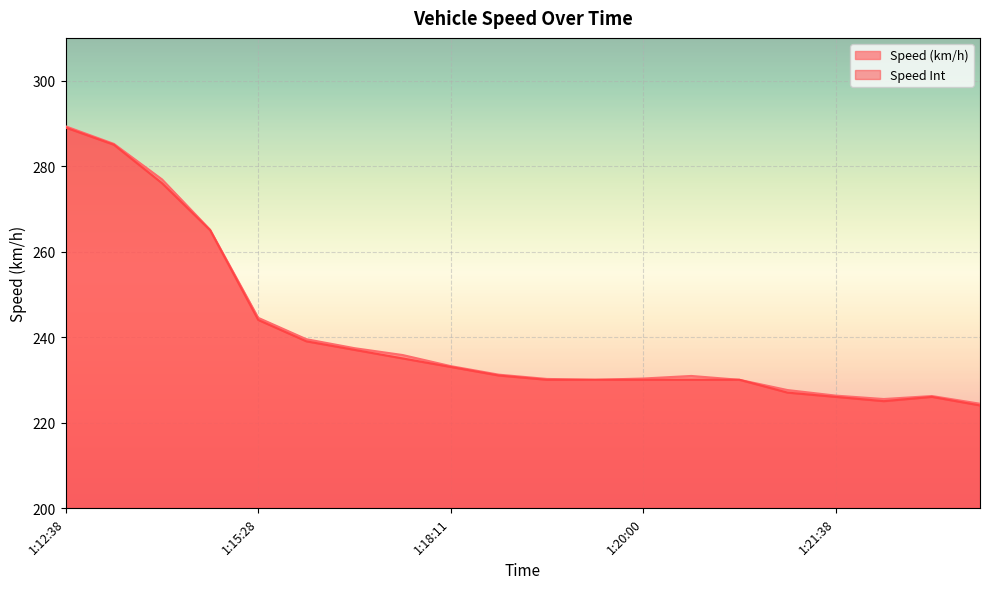

What is the difference between the second highest and second lowest values in the Speed Int series?

60.0